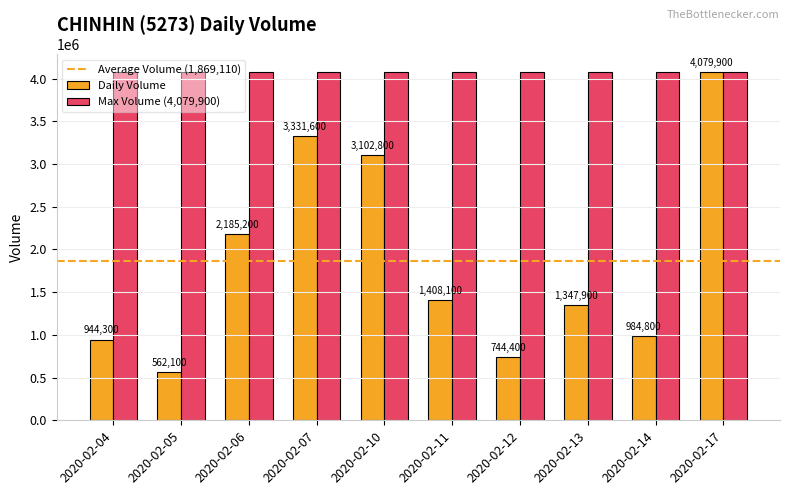

At which category does the chart reach its minimum across all series?

2020-02-05